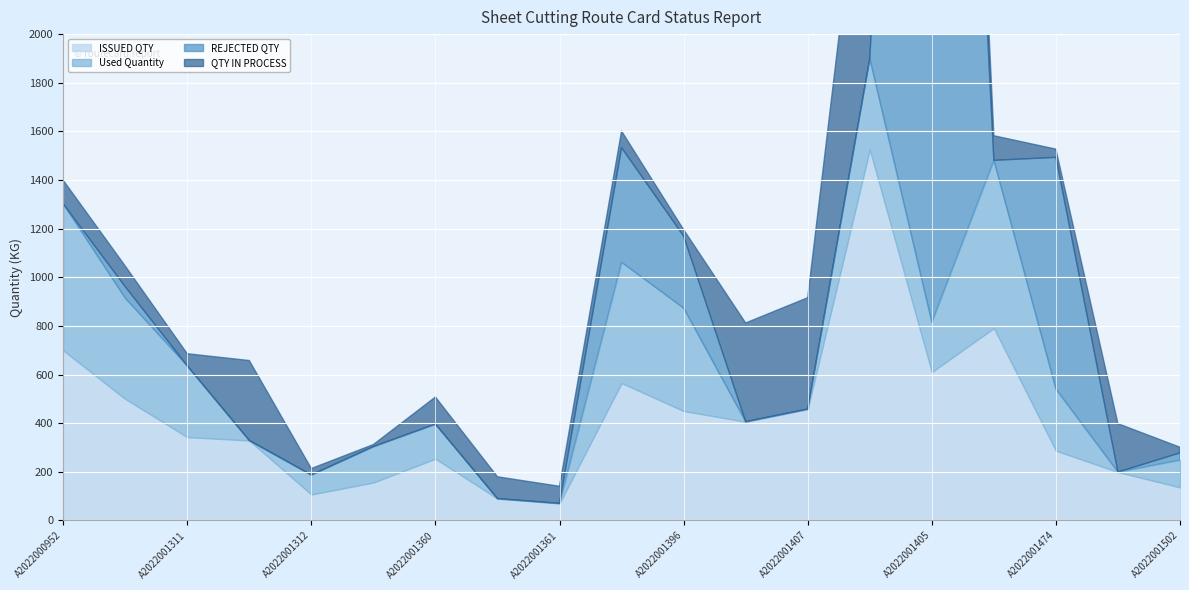

What is the spread (max minus min) of values at A2022001361?

70.2